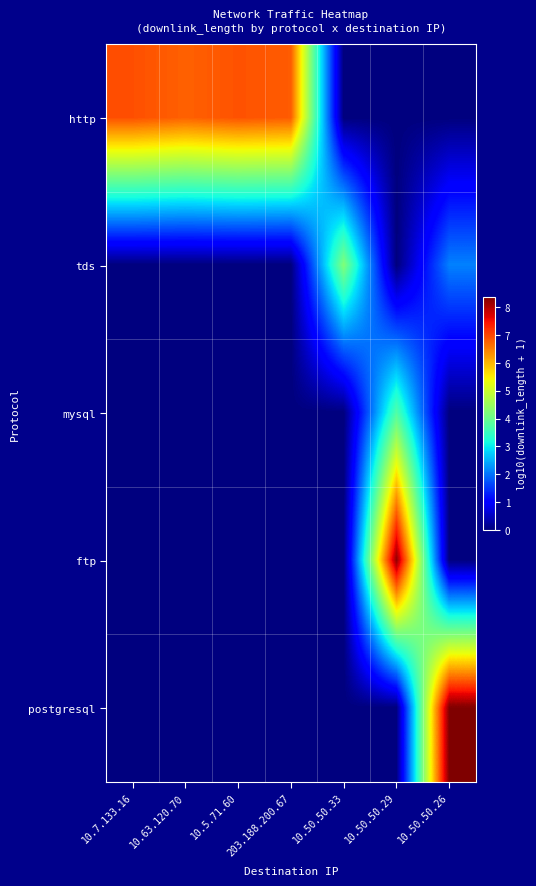

Between 10.50.50.33 and 10.50.50.26, which is larger?

10.50.50.33